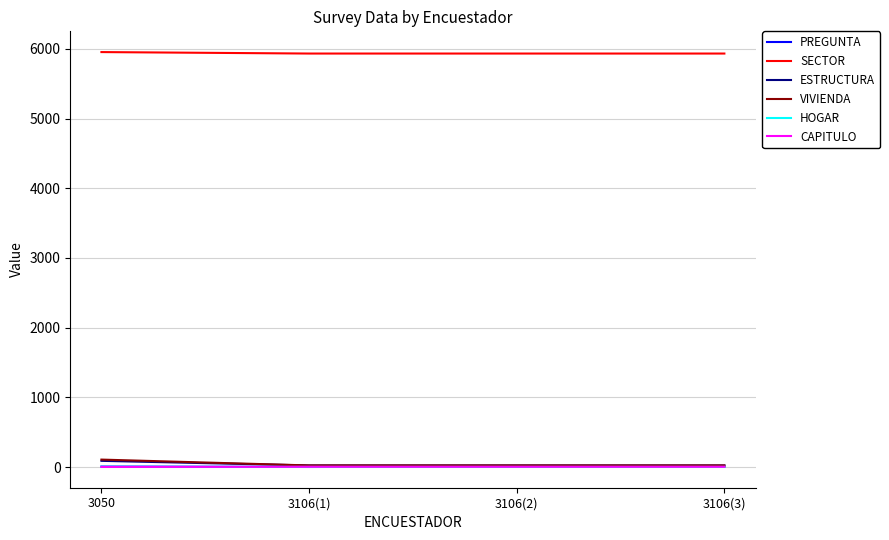

True or false: SECTOR and PREGUNTA intersect in this chart.

False